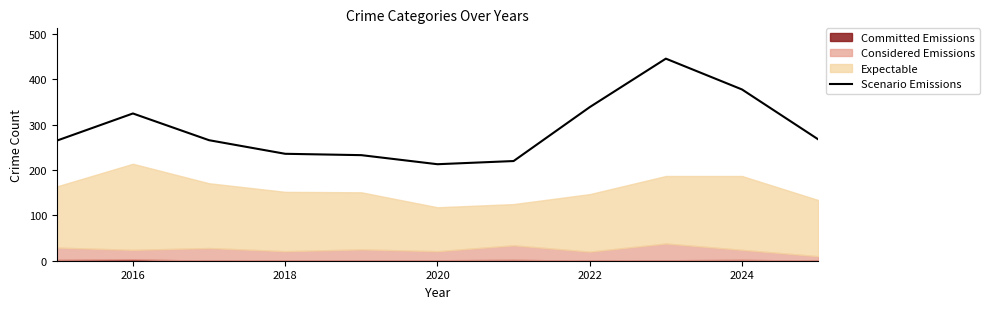

The Scenario Emissions series shows 378 at 2024. True or false?

True